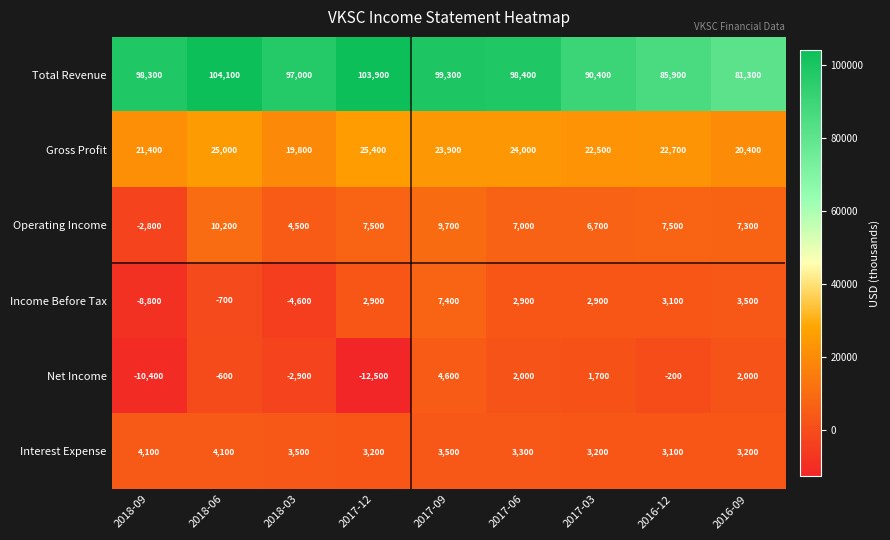

What is the minimum value shown in the chart?

-12500